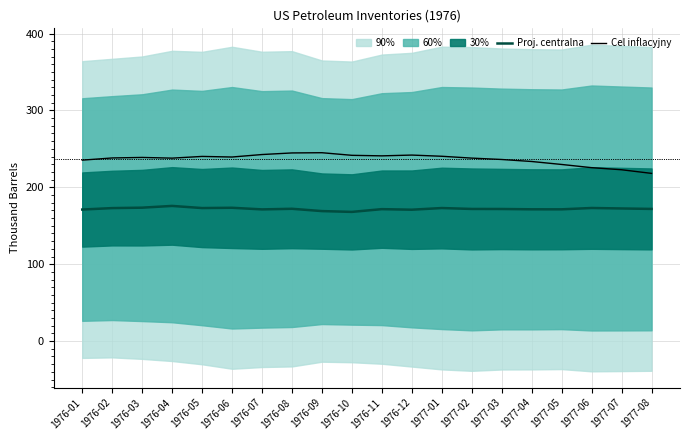

What is the total value across all series at 1976-10?

409.6